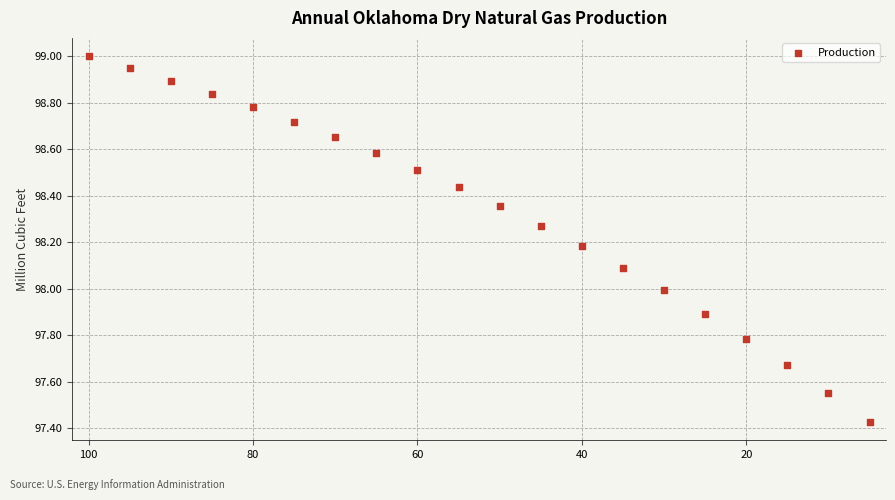

What is the range of Y values (max minus min)?

1.6